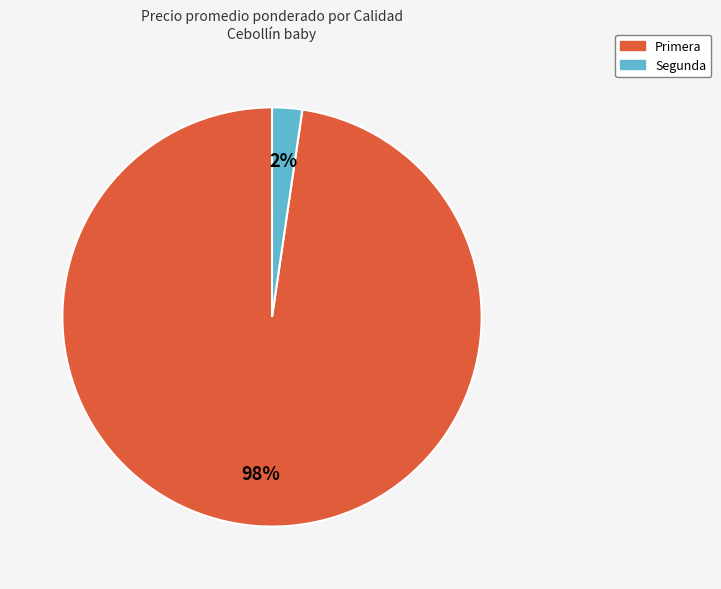

Is Primera the majority of the pie?

Yes